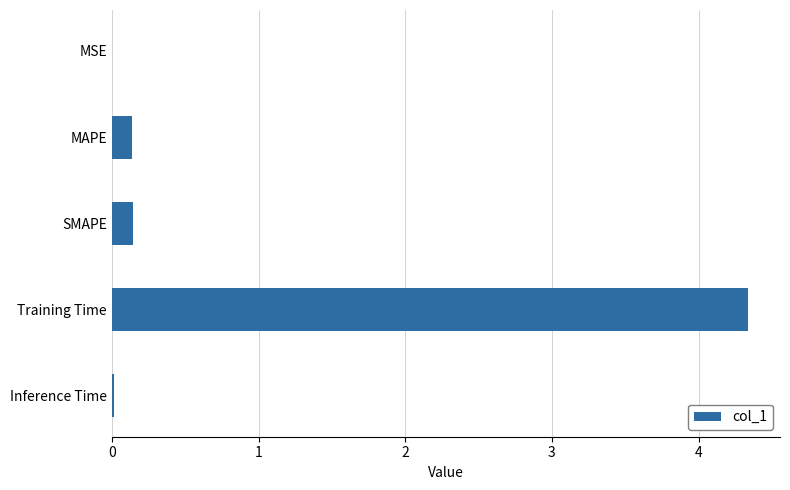

What is the average value?

0.9